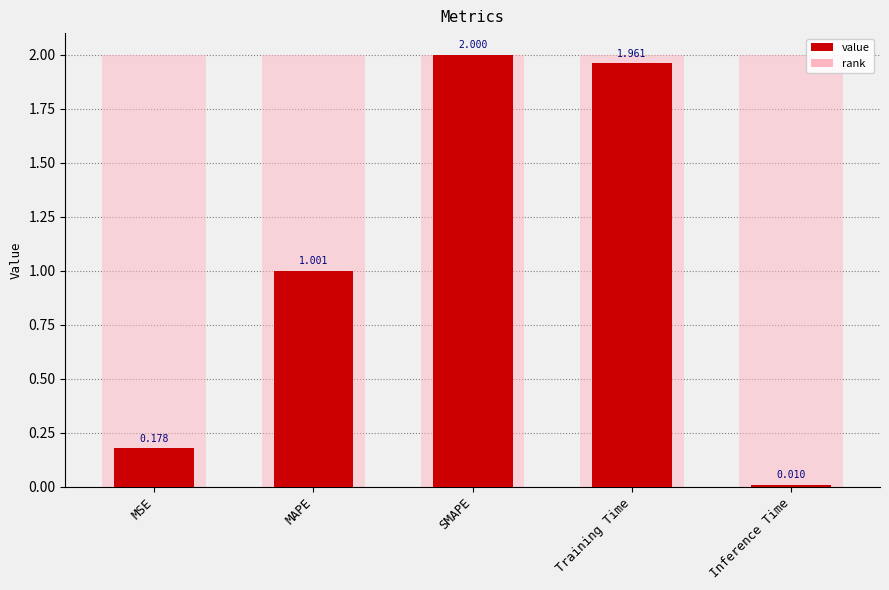

Reading left to right, what are all the values shown in this chart?

0.2	1.0	2.0	2.0	0.0